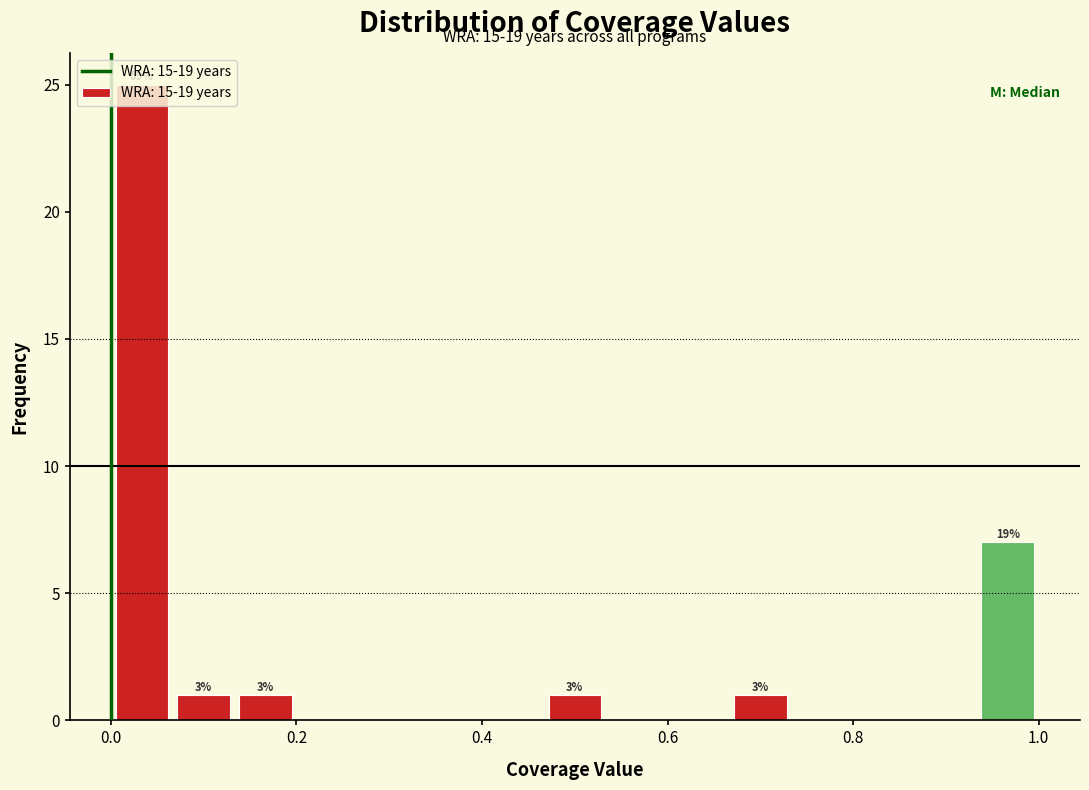

Around what value on the x-axis is the tallest bar? Give the approximate position of its centre, as read against the axis.

0.04